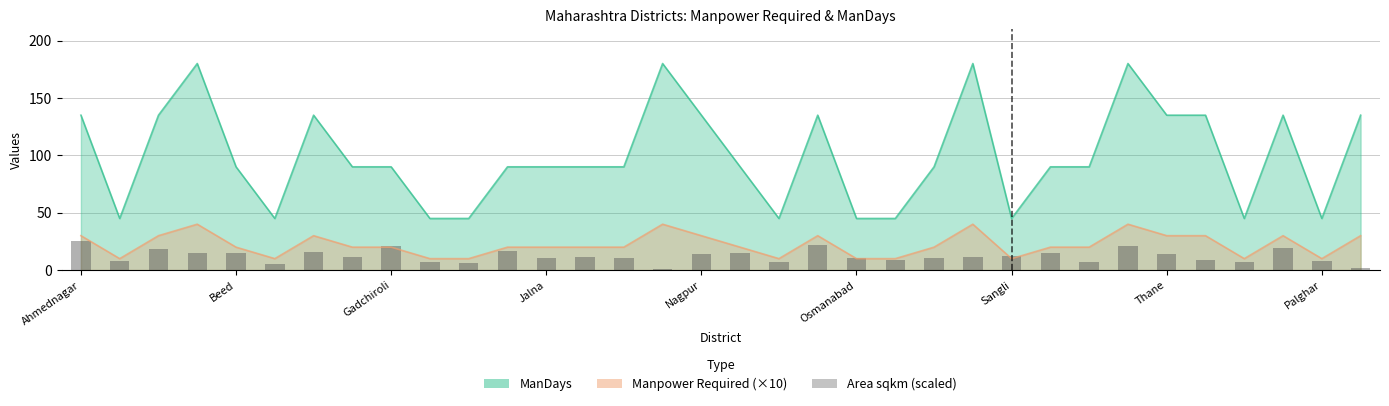

Reading left to right, list all the values displayed in this chart.

25.0	7.8	18.1	14.5	15.0	5.3	15.4	11.6	20.7	7.0	6.5	16.9	10.9	11.0	10.6	0.5	14.2	15.0	7.2	22.3	10.8	9.0	10.3	11.8	12.3	15.1	7.5	21.3	13.7	9.1	7.4	19.5	7.7	1.4